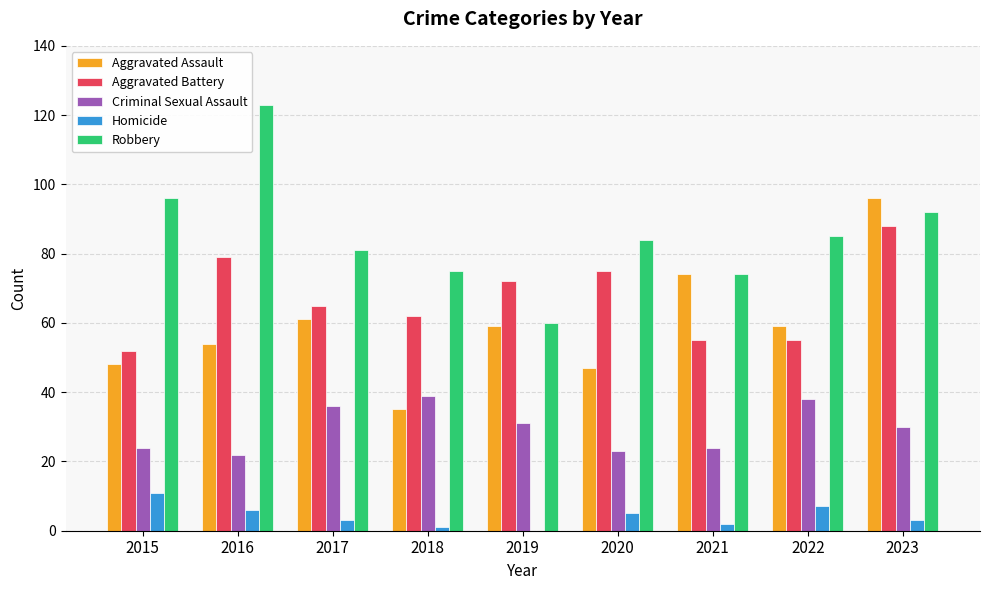

At which category does the chart reach its peak across all series?

2016